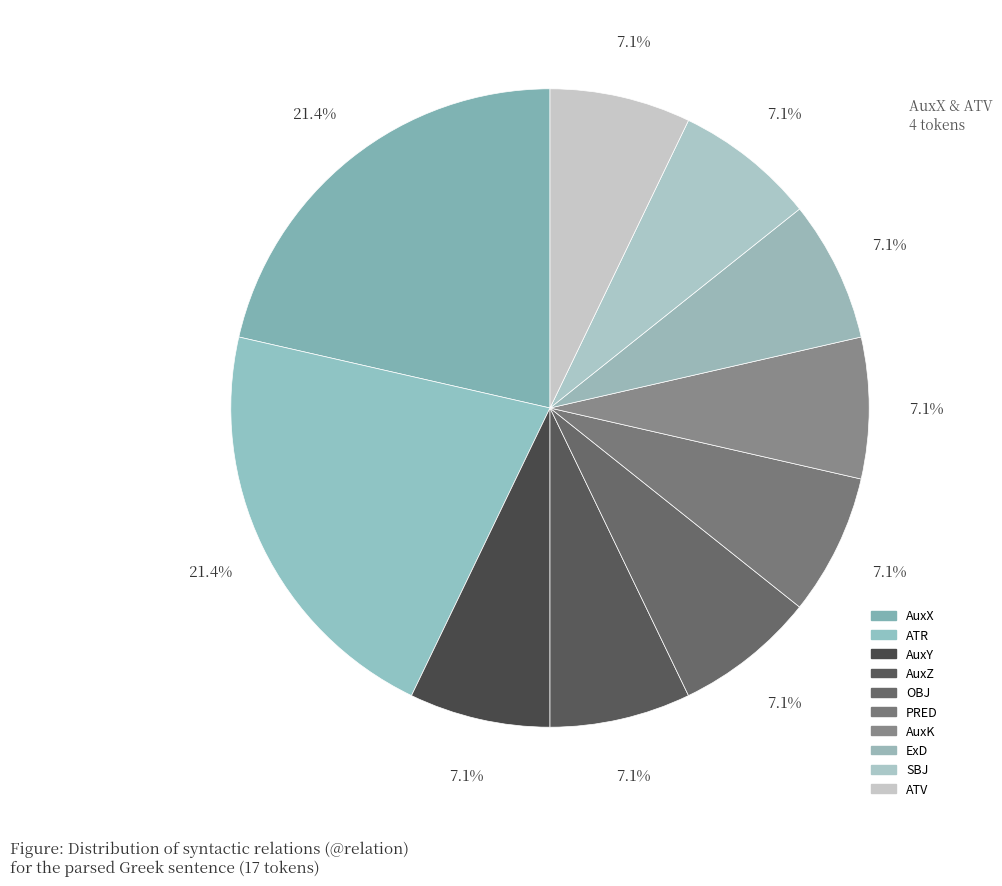

To the nearest percent, what is the combined percentage of ATR and AuxX?

43%